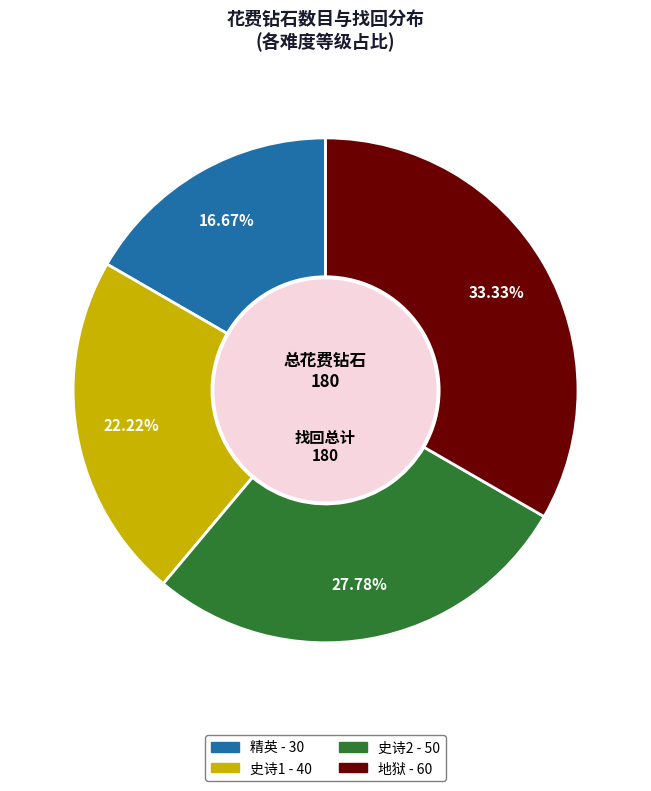

Which has a higher value, 史诗1 or 史诗2?

史诗2